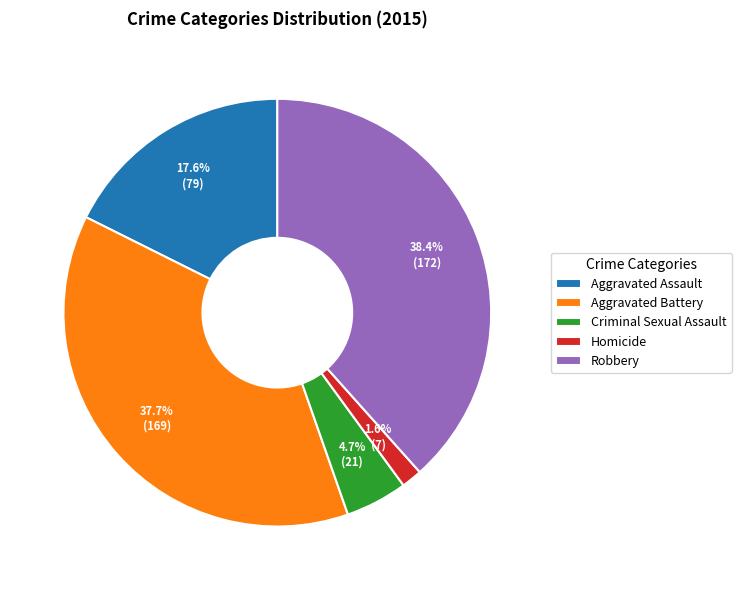

Is there any slice that represents more than half of the pie?

No